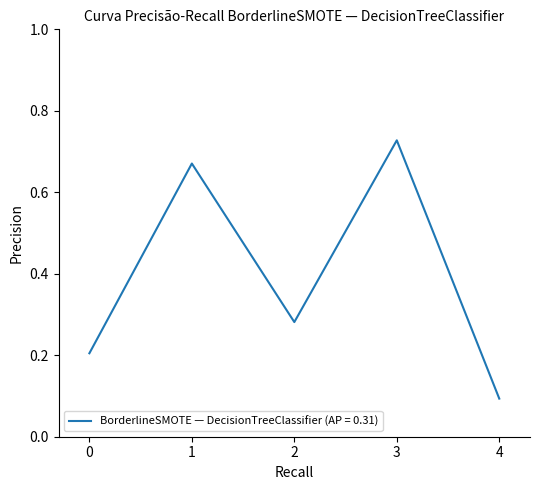

Is it true that the value at 3 is 0.2?

False